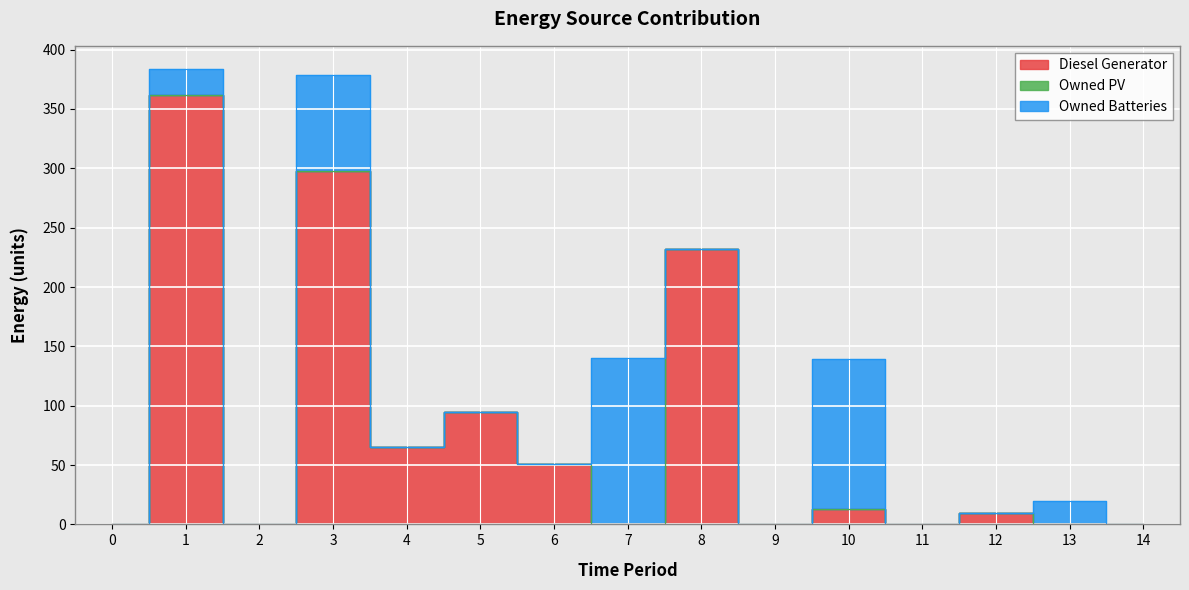

What is the maximum value for Owned Batteries?

140